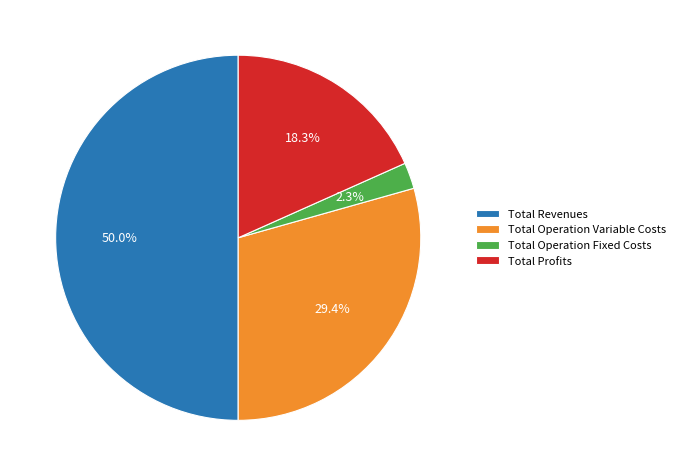

Which slice represents more than half of the pie?

Total Revenues